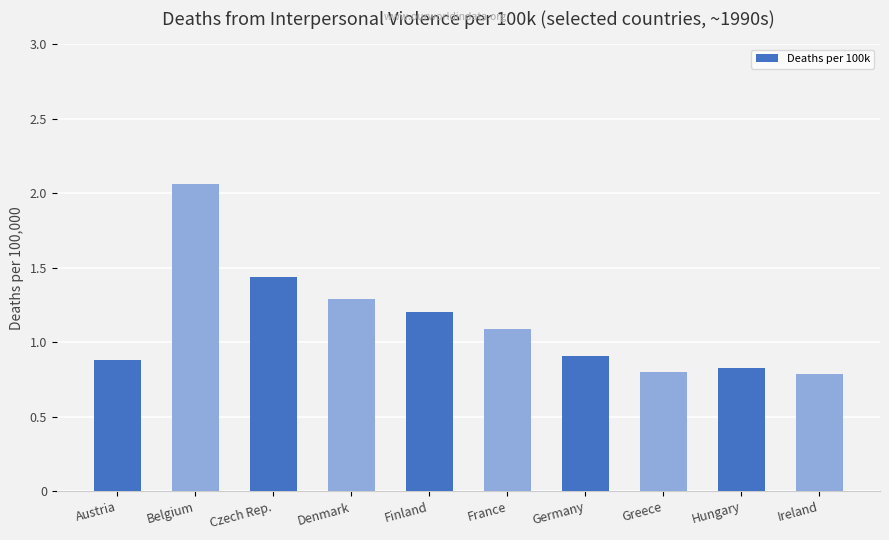

Where does the data first go above 1?

Belgium